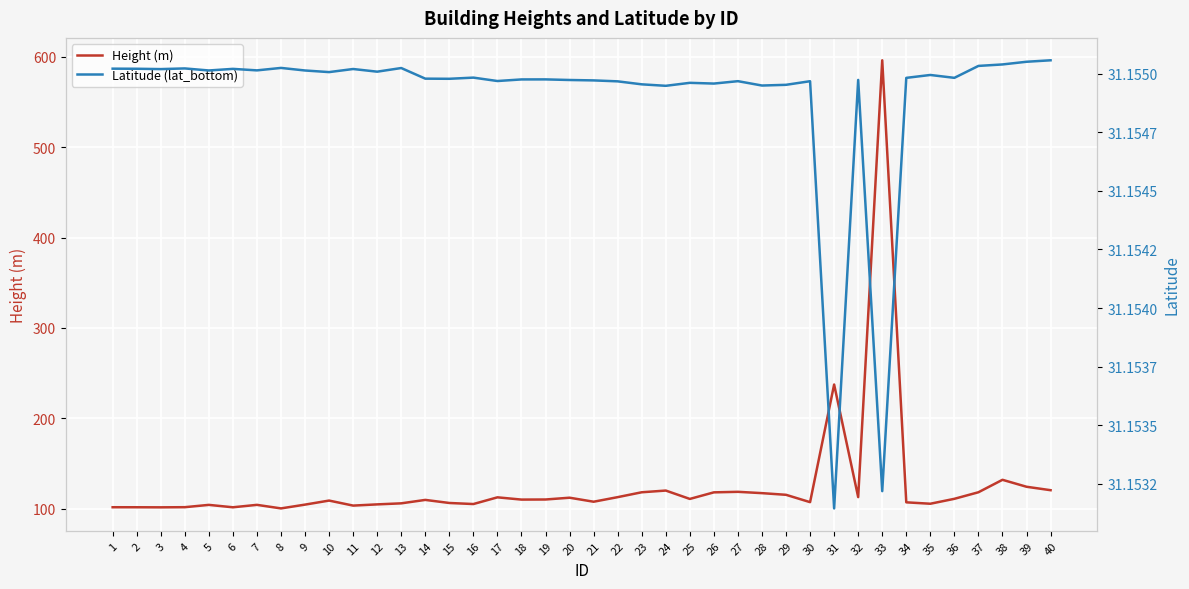

What is the difference between the second highest and second lowest values in the Height (m) series?

135.8